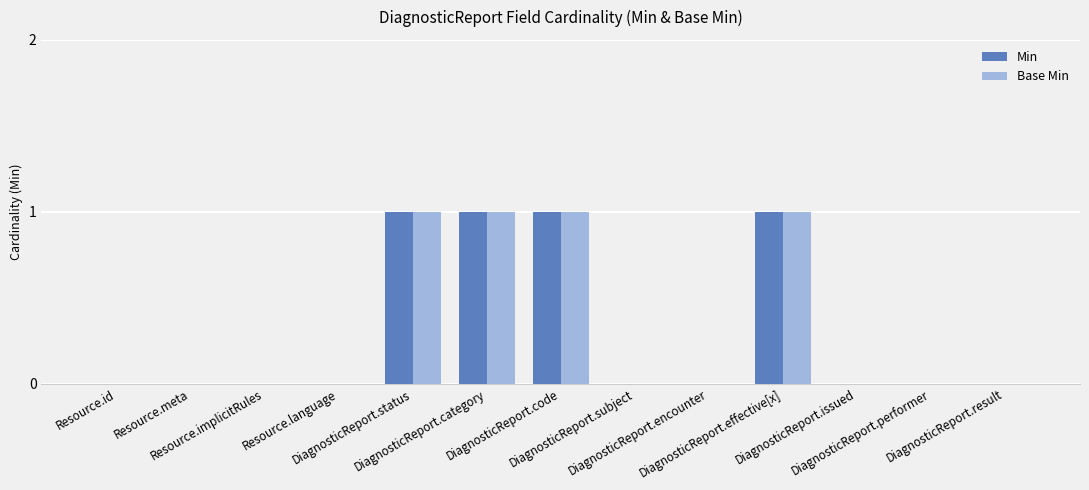

What are all the series names shown in the legend?

Min, Base Min